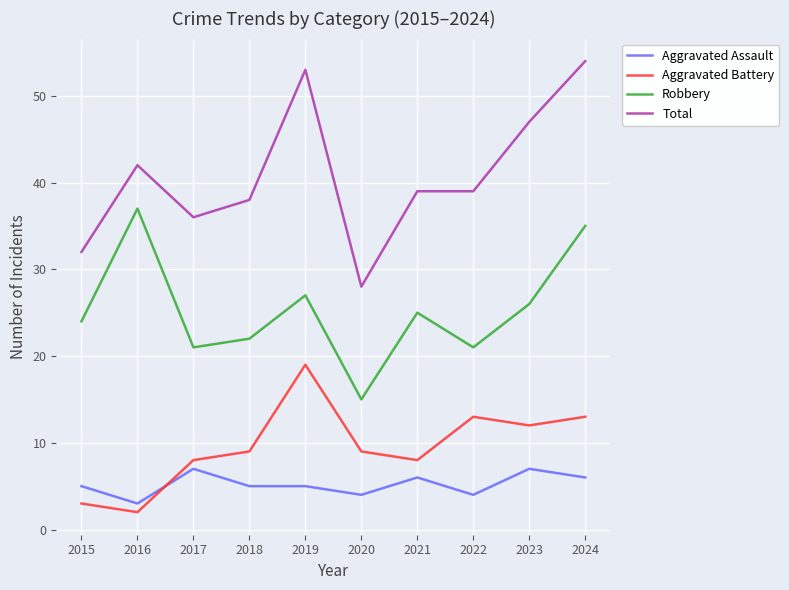

How many interior local valleys does the Aggravated Battery series have?

3